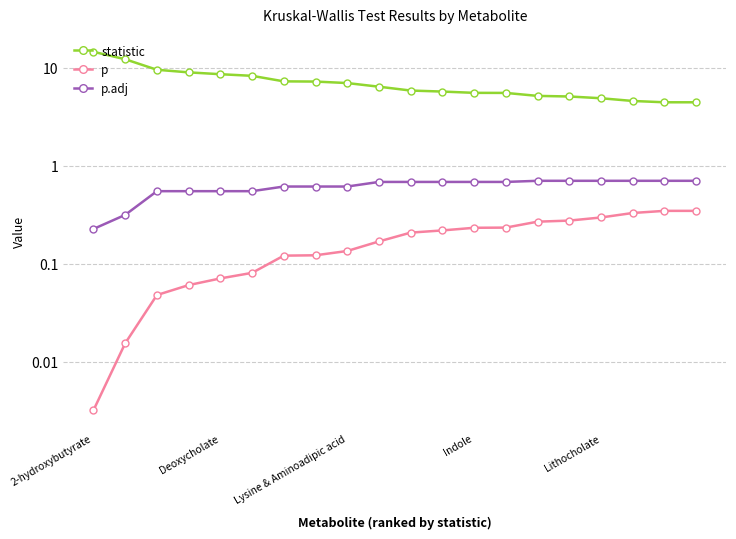

Rank the series at Lysine & Aminoadipic acid from highest to lowest value.

statistic, p.adj, p